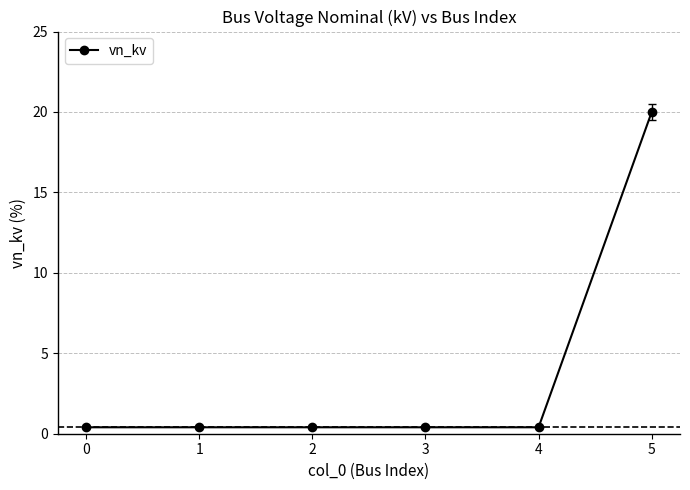

How many lines are shown in the chart?

1